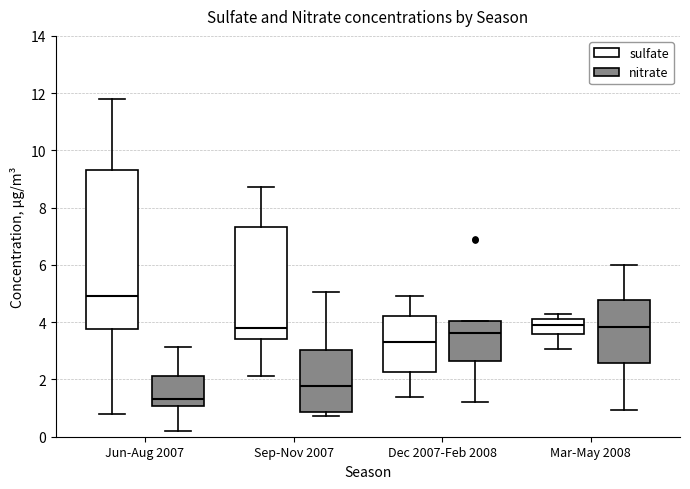

Comparing the boxes themselves (not the whiskers), which one is the tallest?

Jun-Aug 2007 (sulfate)